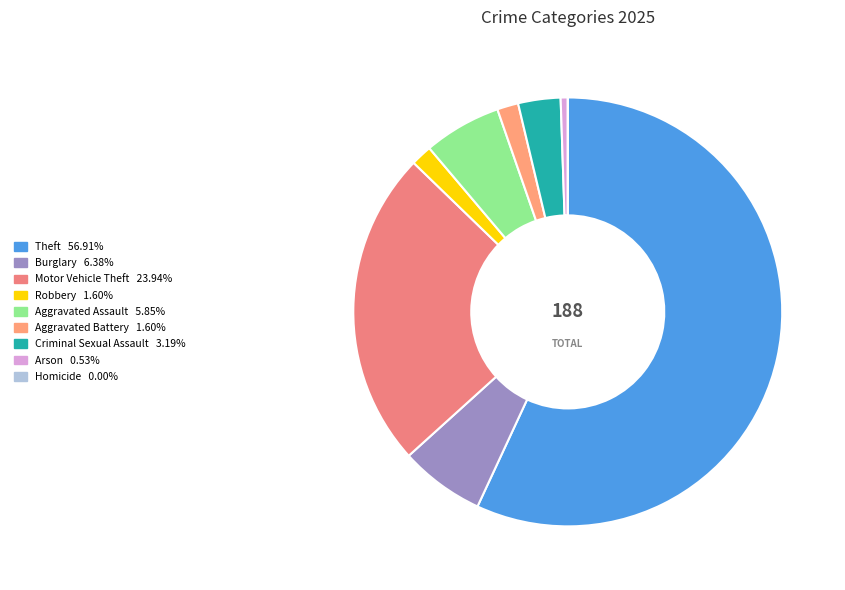

To the nearest percent, what portion does Aggravated Assault represent?

6%